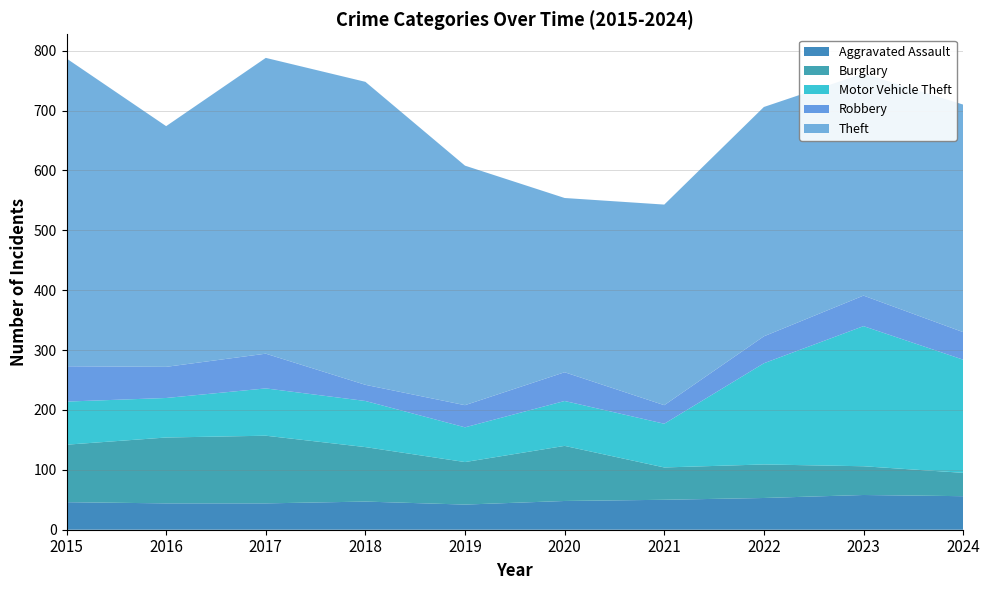

Reading right to left, transcribe all the data shown in this chart.

Aggravated Assault: 2024=56	2023=58	2022=53	2021=50	2020=48	2019=42	2018=47	2017=44	2016=44	2015=46
Burglary: 2024=39	2023=48	2022=56	2021=54	2020=92	2019=71	2018=91	2017=113	2016=110	2015=96
Motor Vehicle Theft: 2024=189	2023=234	2022=169	2021=73	2020=75	2019=58	2018=77	2017=79	2016=66	2015=72
Robbery: 2024=46	2023=51	2022=45	2021=31	2020=48	2019=37	2018=27	2017=58	2016=52	2015=59
Theft: 2024=380	2023=371	2022=383	2021=335	2020=291	2019=400	2018=506	2017=494	2016=402	2015=514